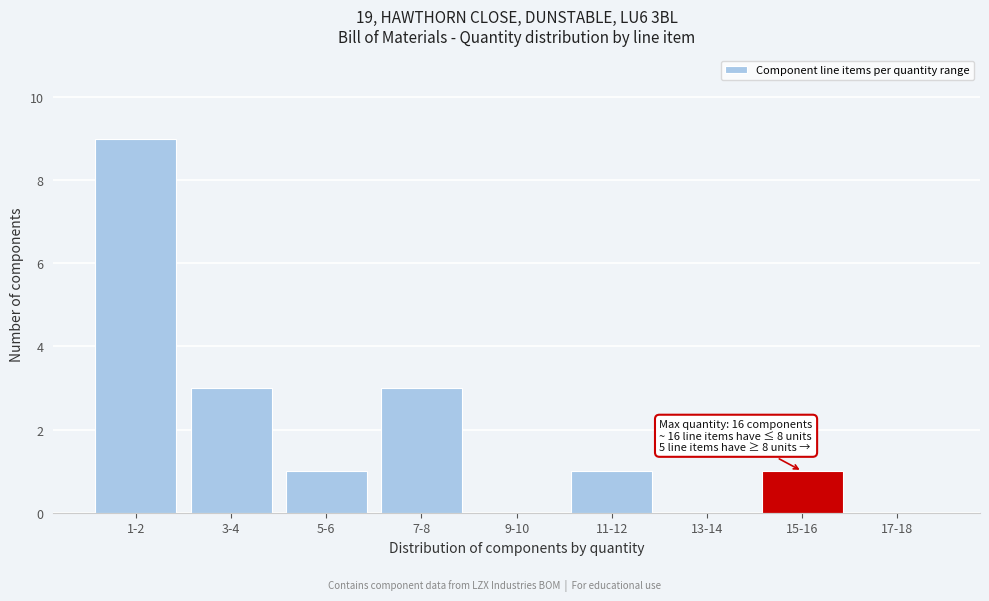

Reading right to left, transcribe all the data shown in this chart.

17-18=0	15-16=1	13-14=0	11-12=1	9-10=0	7-8=3	5-6=1	3-4=3	1-2=9